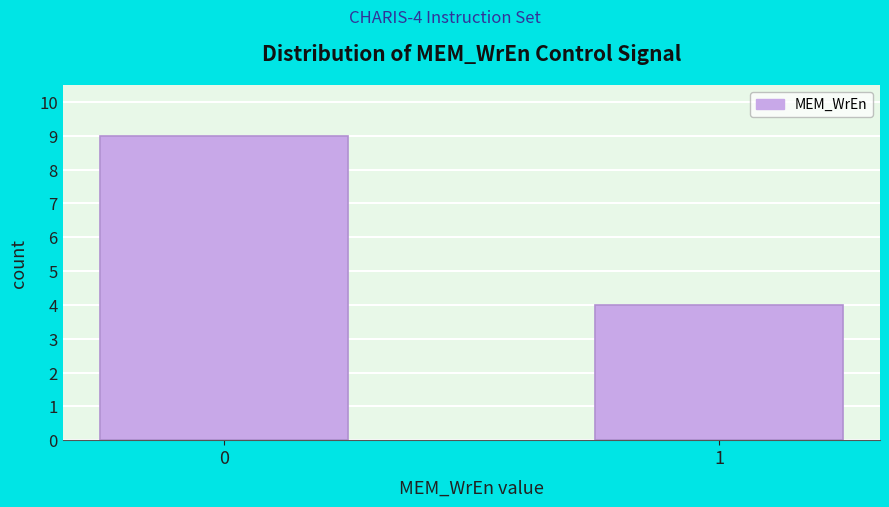

Reading right to left, transcribe all the data shown in this chart.

1=4	0=9